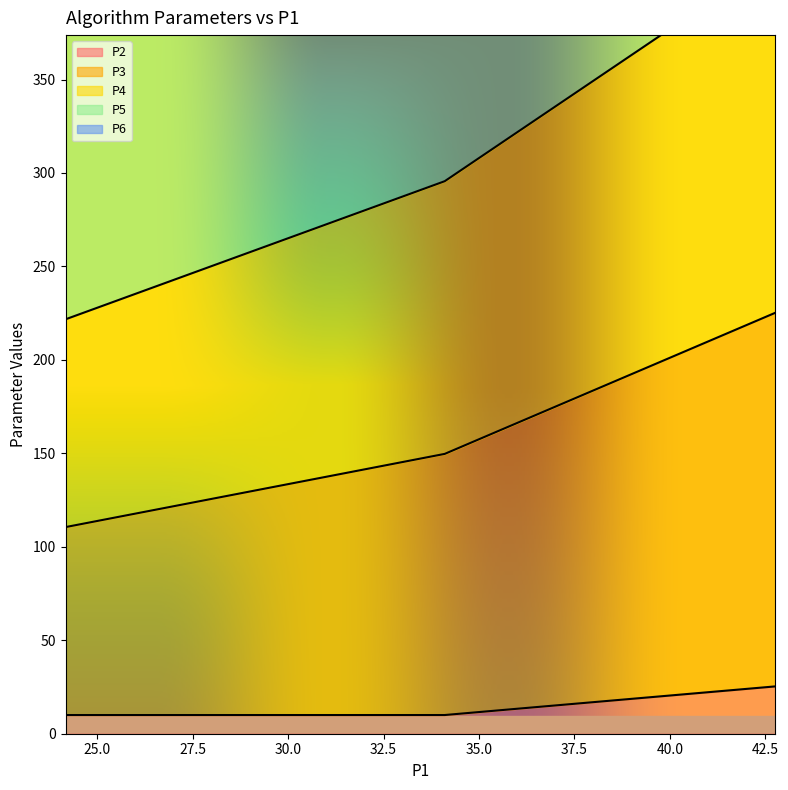

Is the value of P5 at 34.10394149696766 greater than the value of P2 at 34.10394149696766?

Yes